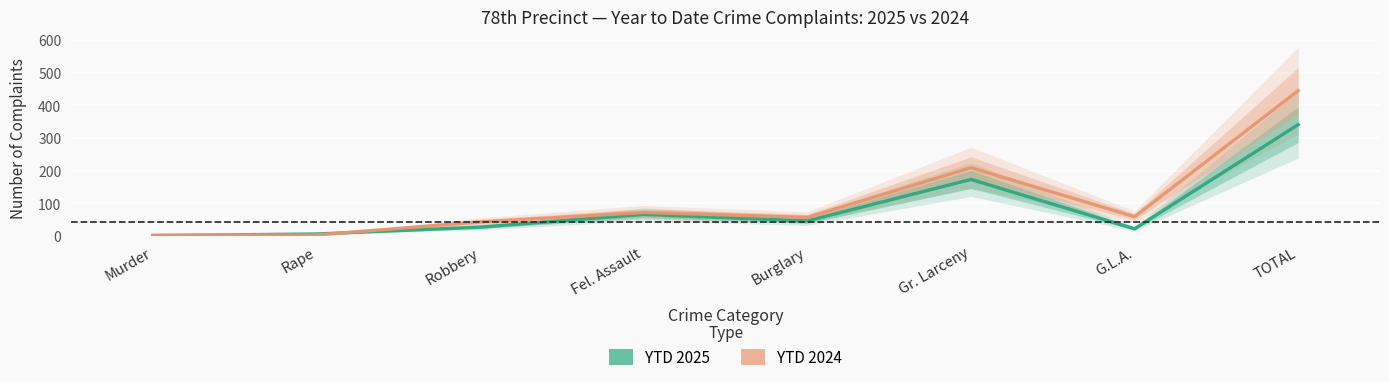

What is the lowest value of the YTD 2024 series?

2